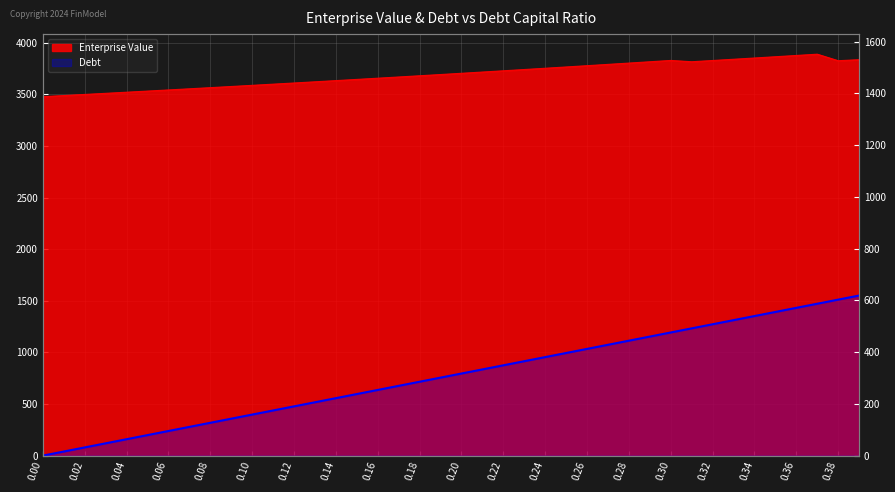

How many lines are shown in the chart?

2